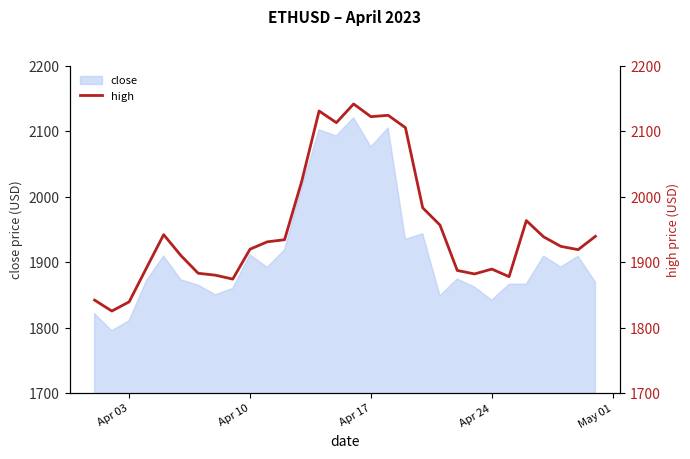

What is the lowest value of the close series?

1795.3